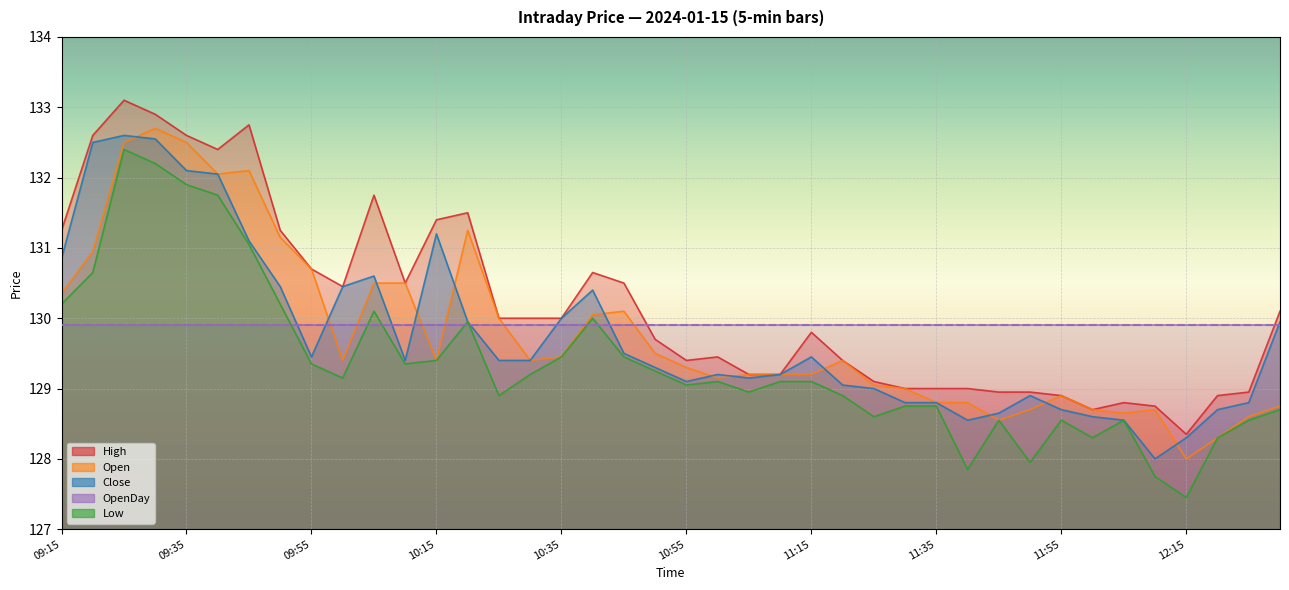

At how many categories does at least one series exceed 131?

11